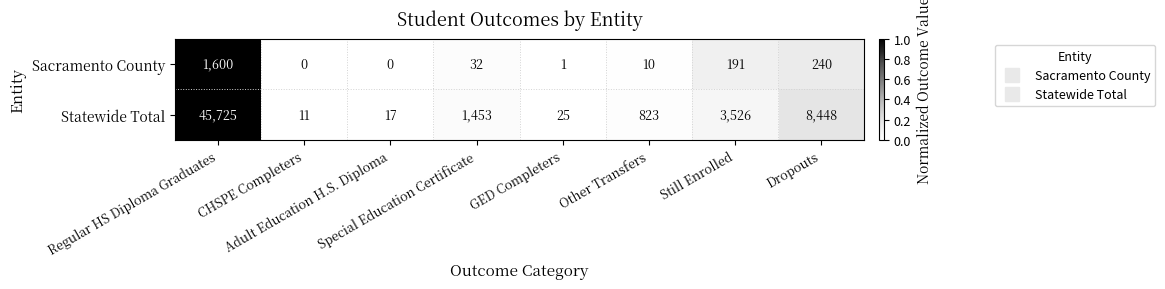

What is the average value of the Statewide Total series?

7504